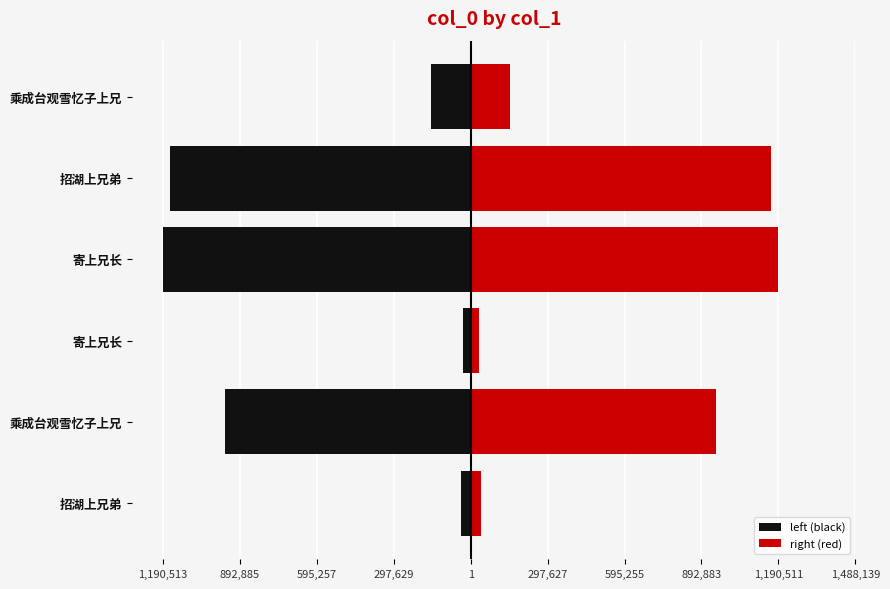

How many series are shown in this chart?

2